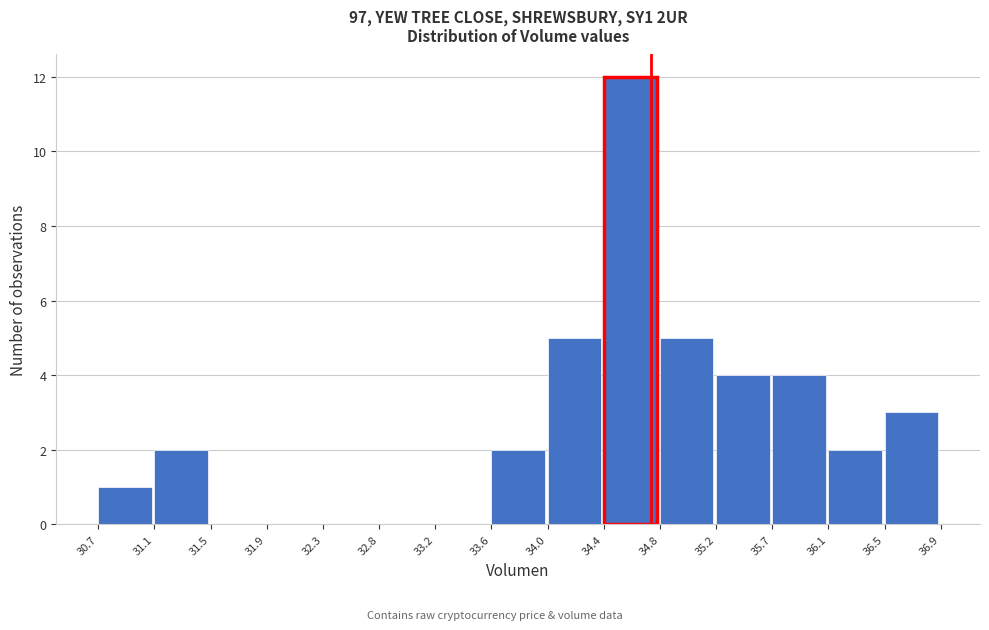

Reading left to right, transcribe this chart: for each bar, give the range it covers on the x-axis and its height. The values are not printed on the chart, so give them approximately, as read against the axis.

30.7 to 31.1: 1
31.1 to 31.5: 2
31.5 to 31.9: 0
31.9 to 32.3: 0
32.3 to 32.8: 0
32.8 to 33.2: 0
33.2 to 33.6: 0
33.6 to 34.0: 2
34.0 to 34.4: 5
34.4 to 34.8: 12
34.8 to 35.2: 5
35.2 to 35.7: 4
35.7 to 36.1: 4
36.1 to 36.5: 2
36.5 to 36.9: 3